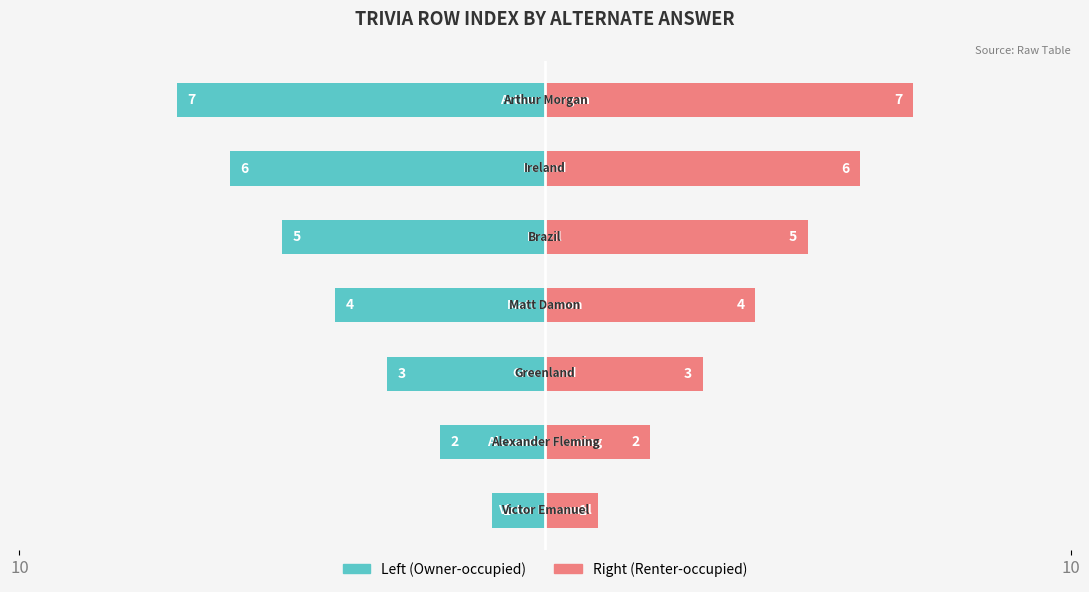

How many data points in Left Answer (Owner-occupied) are above -4?

3